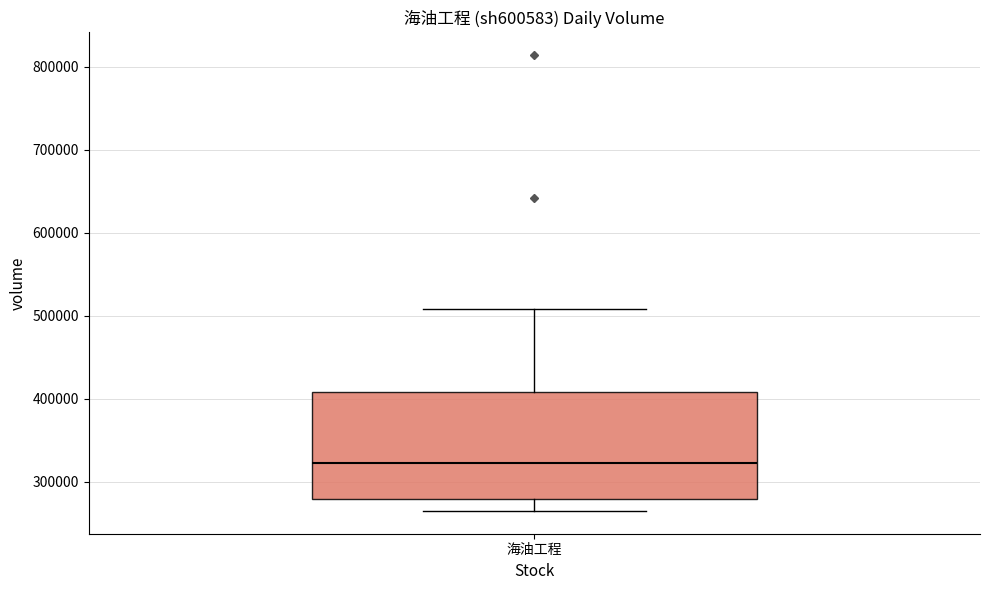

Where is the upper edge of the box for 海油工程 on the y-axis? The values are not printed on the chart, so give them approximately, as read against the axis.

410000